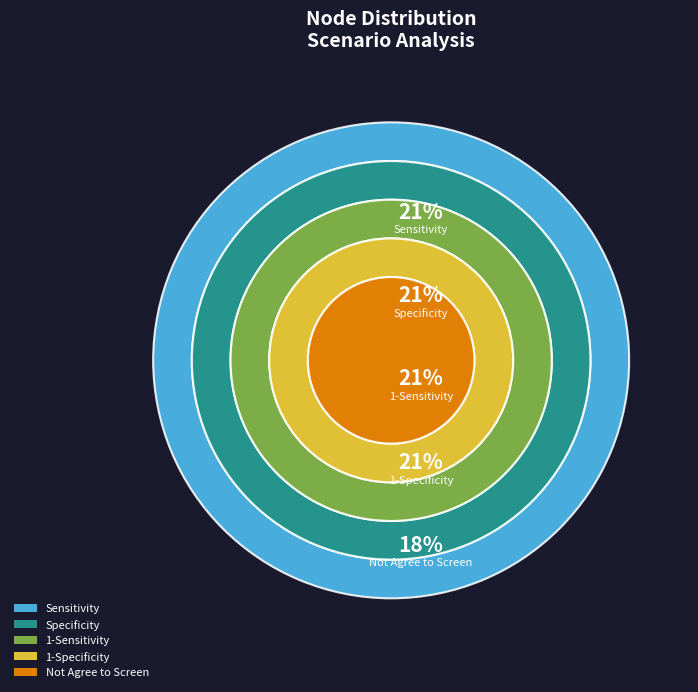

The Not Agree to Screen slice represents 18% of the pie. True or false?

True